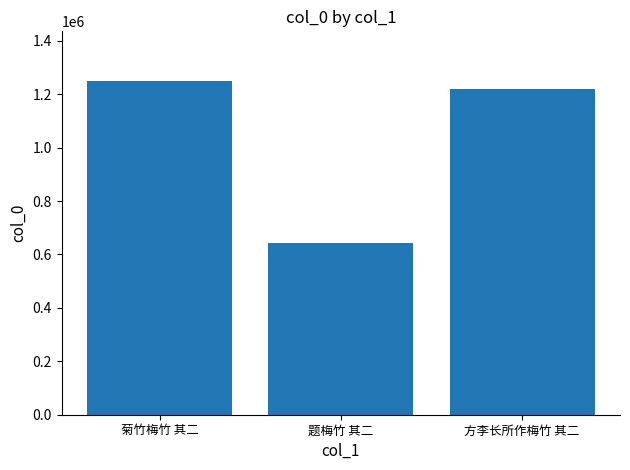

At which label is the value closest to 945932?

方李长所作梅竹 其二